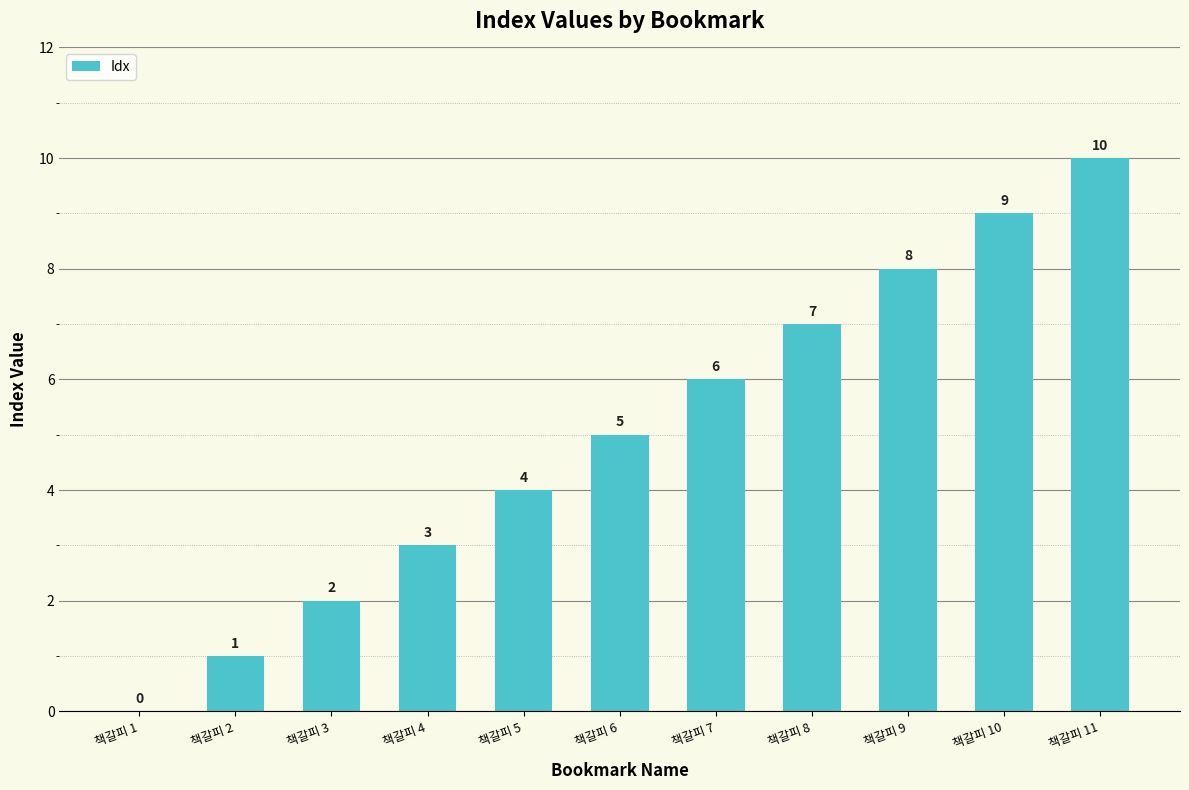

What is the greatest value displayed?

10